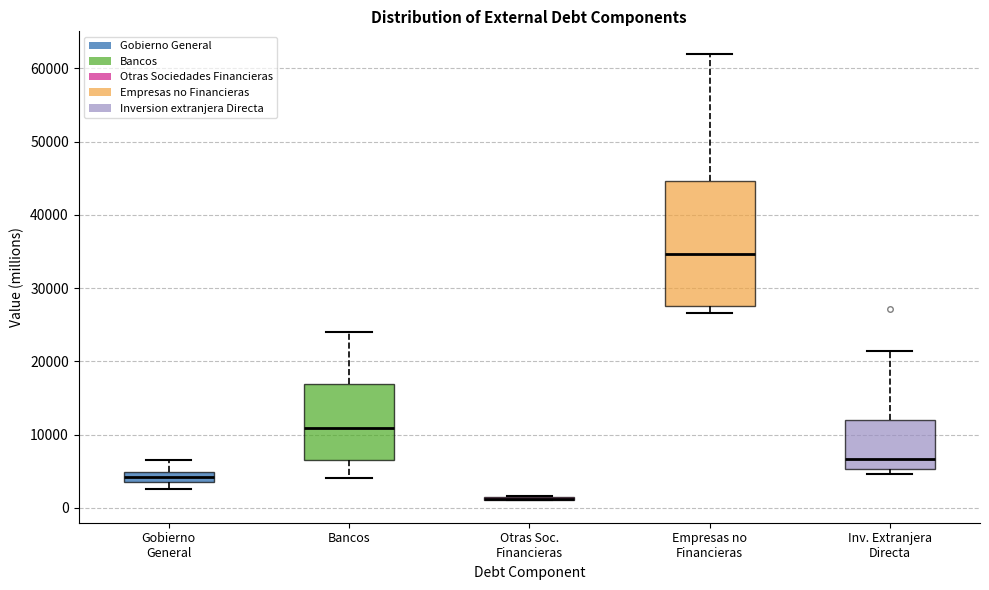

Where does the median line of the box for Empresas no Financieras sit on the y-axis? The values are not printed on the chart, so give them approximately, as read against the axis.

35000